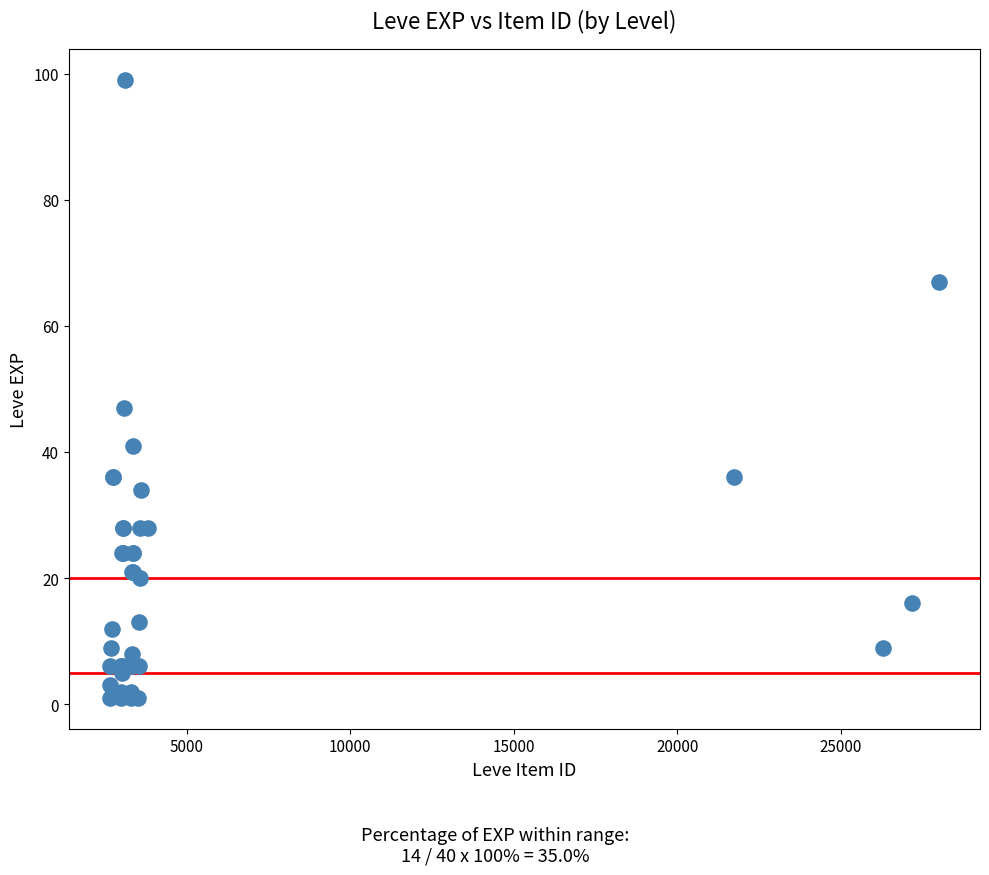

What Y value in the scatter plot is closest to 50?

47